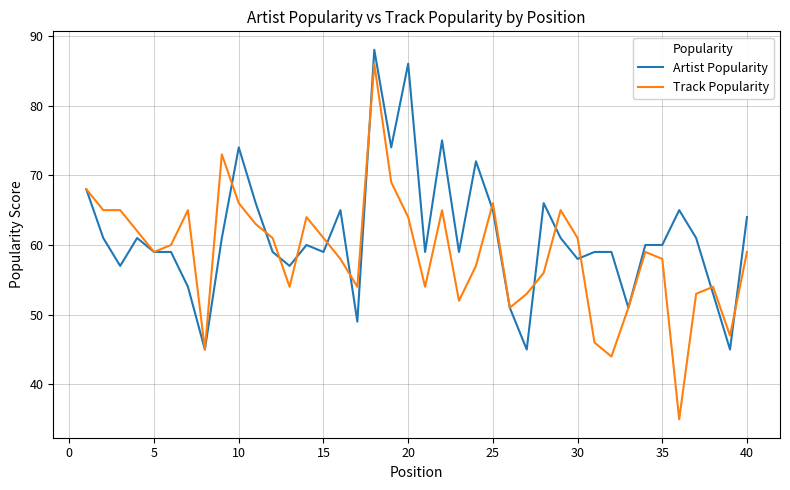

What is the maximum value shown in the chart?

88